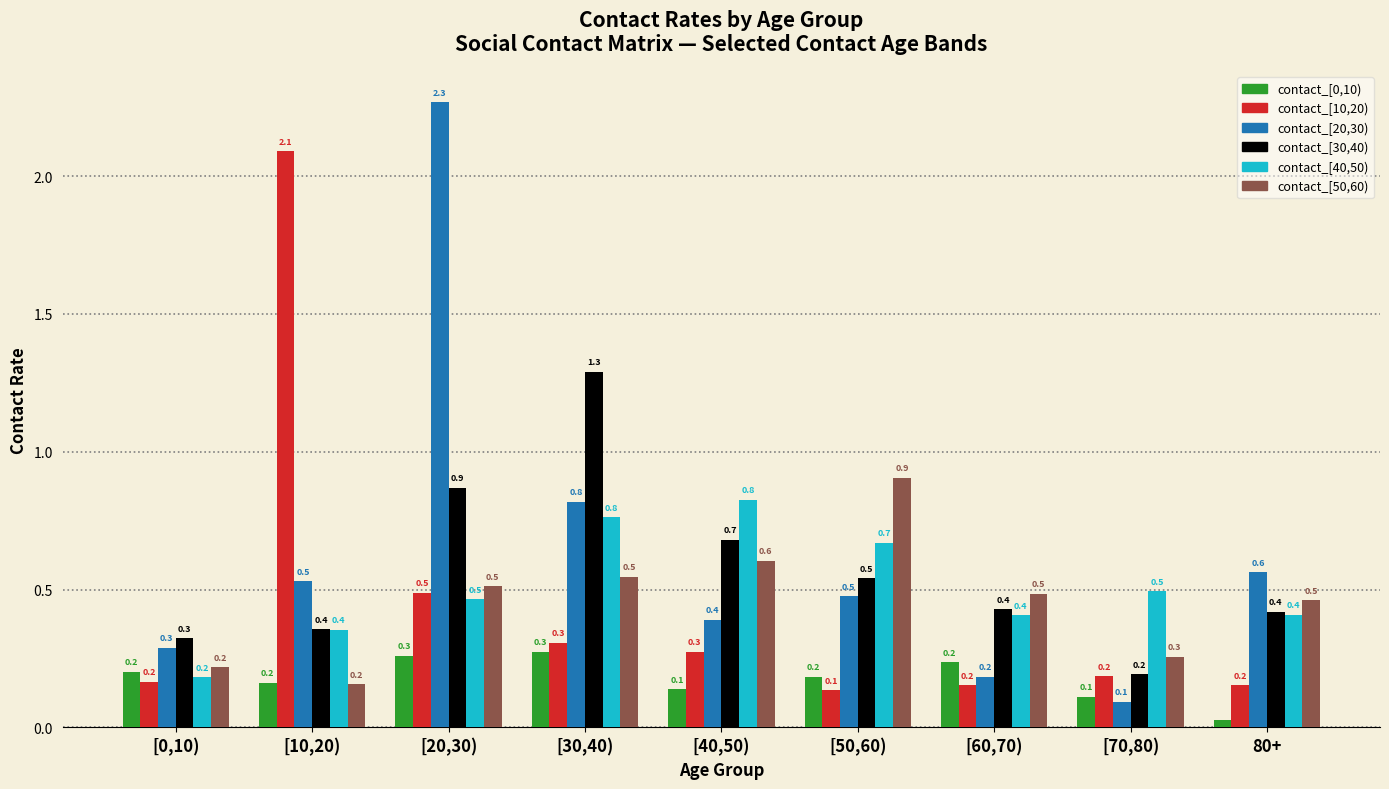

Count the contact_[0,10) values in the range 0 to 1.

9